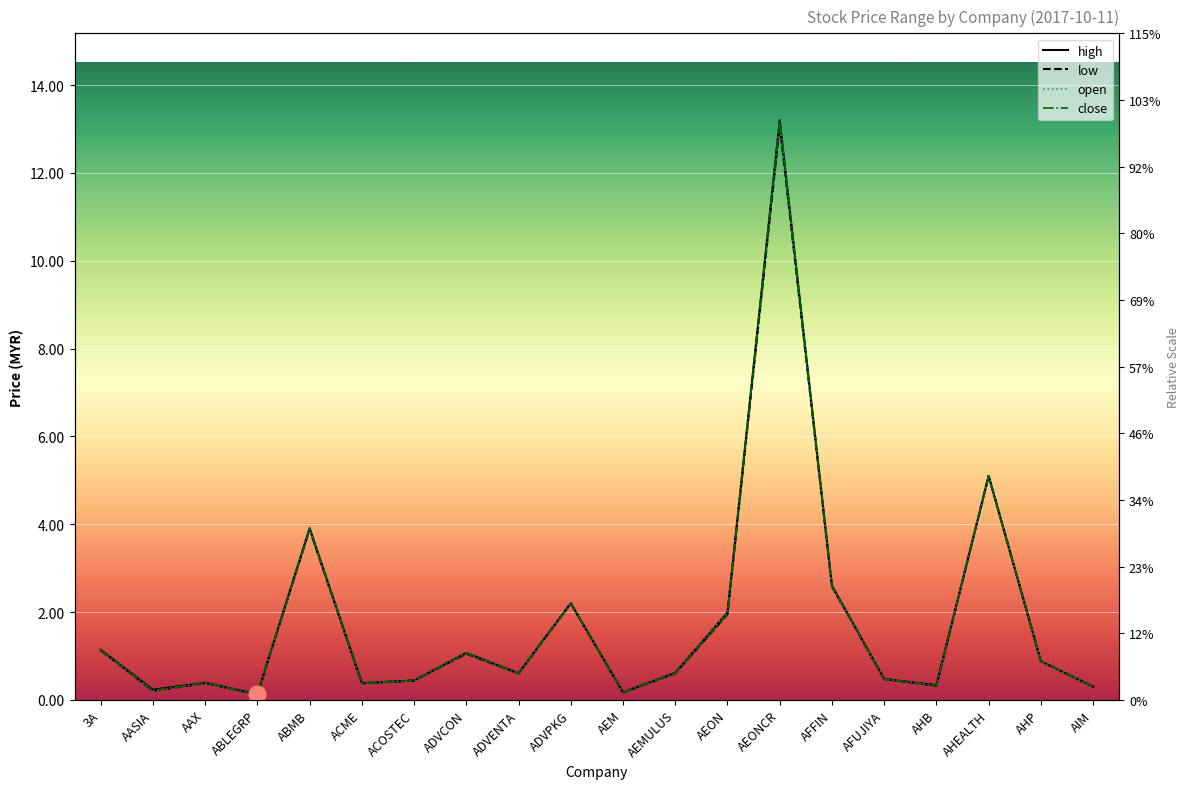

True or false: low and high intersect in this chart.

False